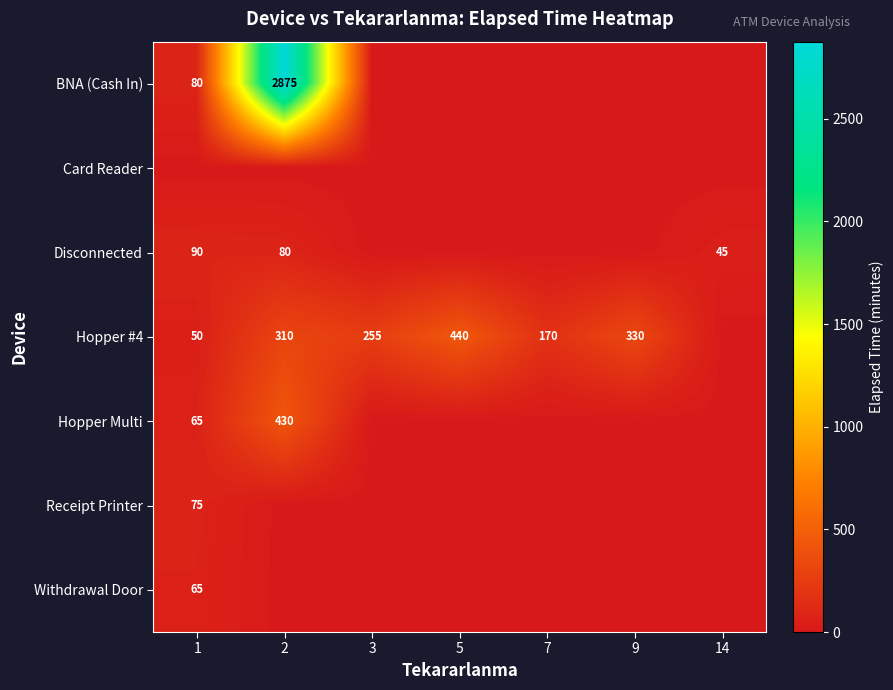

Count the number of categories in the chart.

7